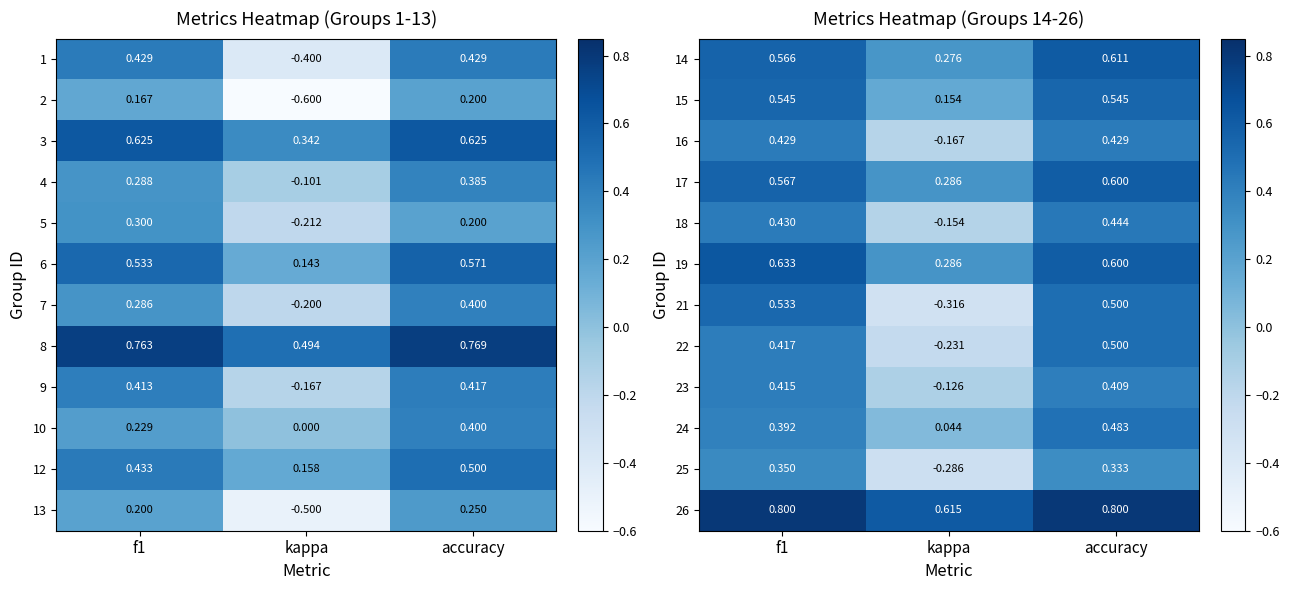

At which category does the chart reach its minimum across all series?

kappa